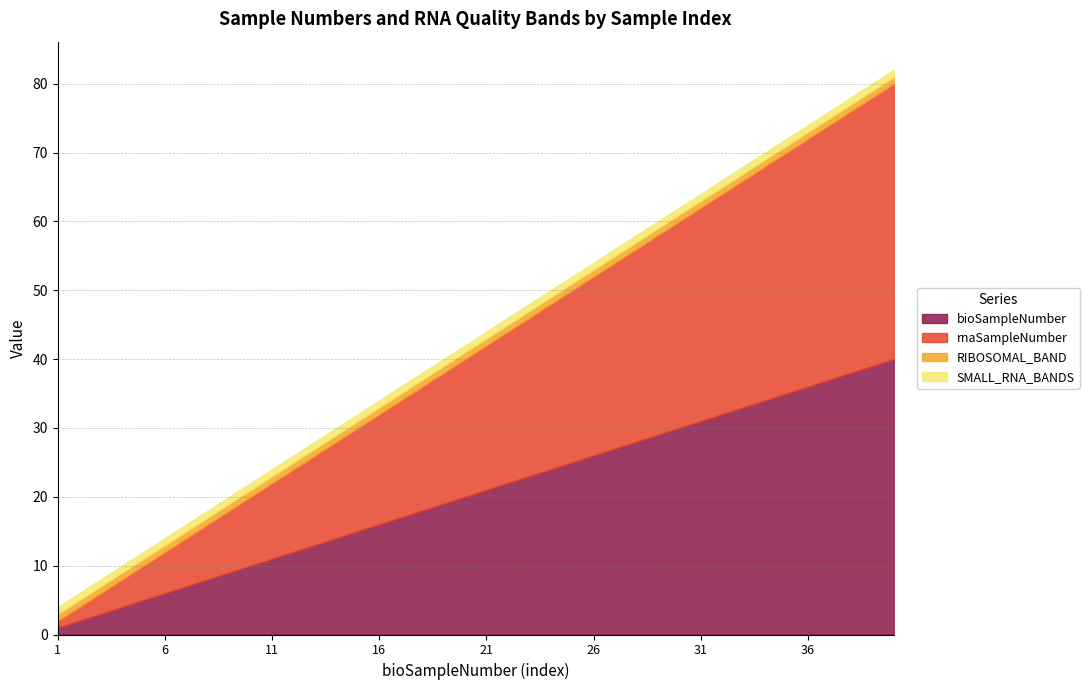

Reading left to right, list all the values displayed in this chart.

bioSampleNumber: 1=1	2=2	3=3	4=4	5=5	6=6	7=7	8=8	9=9	10=10	11=11	12=12	13=13	14=14	15=15	16=16	17=17	18=18	19=19	20=20	21=21	22=22	23=23	24=24	25=25	26=26	27=27	28=28	29=29	30=30	31=31	32=32	33=33	34=34	35=35	36=36	37=37	38=38	39=39	40=40
rnaSampleNumber: 1=1	2=2	3=3	4=4	5=5	6=6	7=7	8=8	9=9	10=10	11=11	12=12	13=13	14=14	15=15	16=16	17=17	18=18	19=19	20=20	21=21	22=22	23=23	24=24	25=25	26=26	27=27	28=28	29=29	30=30	31=31	32=32	33=33	34=34	35=35	36=36	37=37	38=38	39=39	40=40
RIBOSOMAL_BAND: 1=1	2=1	3=1	4=1	5=1	6=1	7=1	8=1	9=1	10=1	11=1	12=1	13=1	14=1	15=1	16=1	17=1	18=1	19=1	20=1	21=1	22=1	23=1	24=1	25=1	26=1	27=1	28=1	29=1	30=1	31=1	32=1	33=1	34=1	35=1	36=1	37=1	38=1	39=1	40=1
SMALL_RNA_BANDS: 1=1	2=1	3=1	4=1	5=1	6=1	7=1	8=1	9=1	10=1	11=1	12=1	13=1	14=1	15=1	16=1	17=1	18=1	19=1	20=1	21=1	22=1	23=1	24=1	25=1	26=1	27=1	28=1	29=1	30=1	31=1	32=1	33=1	34=1	35=1	36=1	37=1	38=1	39=1	40=1